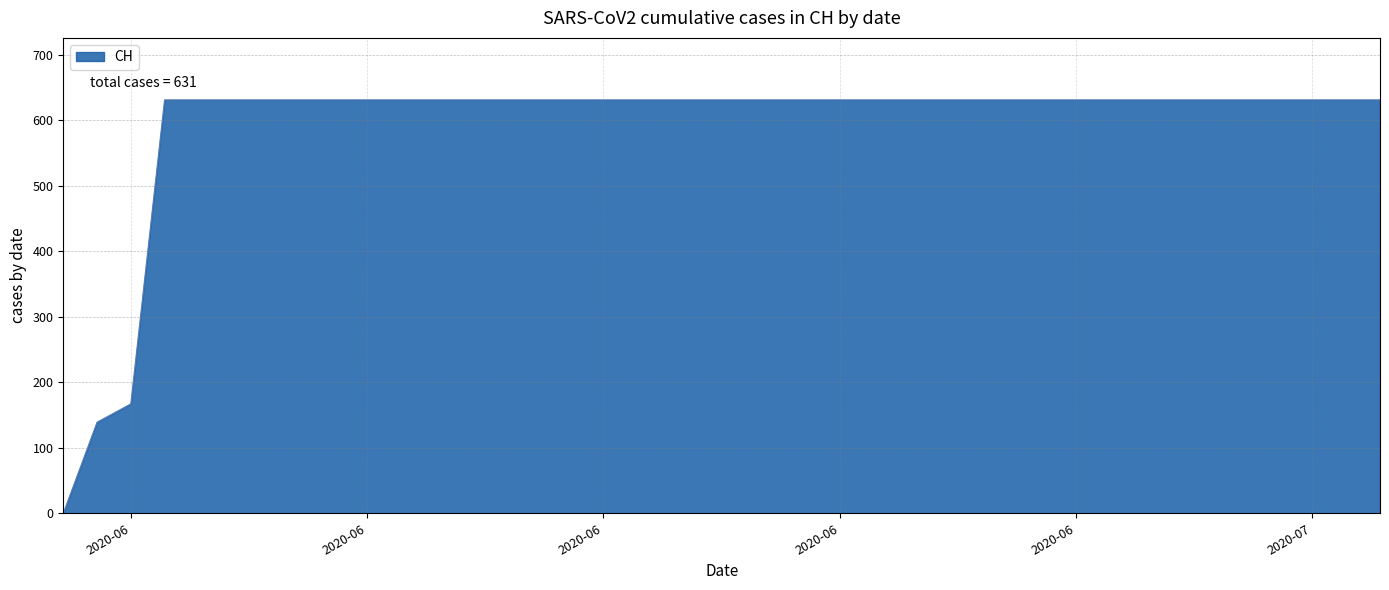

Reading right to left, what are all the values shown in this chart?

631	631	631	631	631	631	631	631	631	631	631	631	631	631	631	631	631	631	631	631	631	631	631	631	631	631	631	631	631	631	631	631	631	631	631	631	631	167	139	0